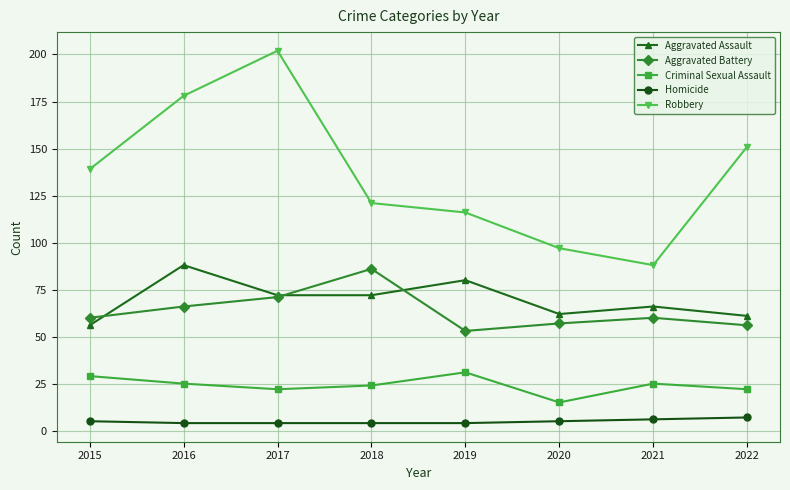

True or false: Robbery and Criminal Sexual Assault cross at least once.

False